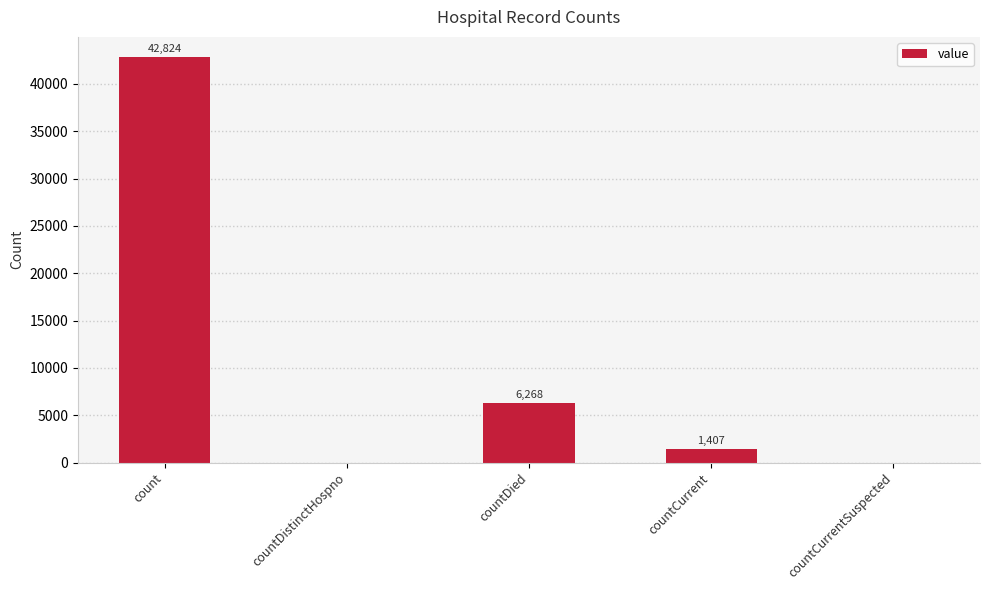

What is the sum of the values at count and countCurrent?

44231